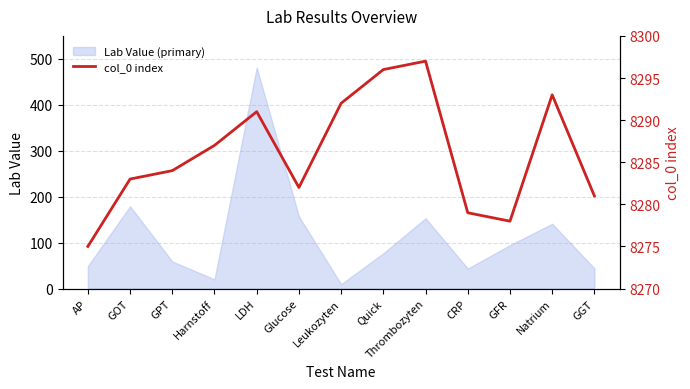

The value of Lab Value (primary) at GFR is 38.1. True or false?

False